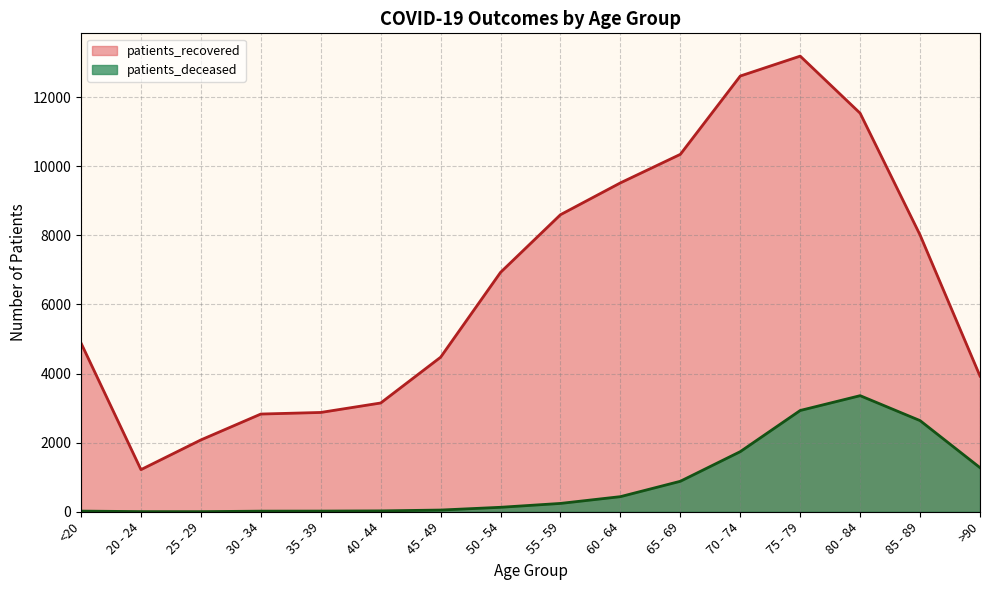

The value of patients_recovered at 55 - 59 is 8598. True or false?

True